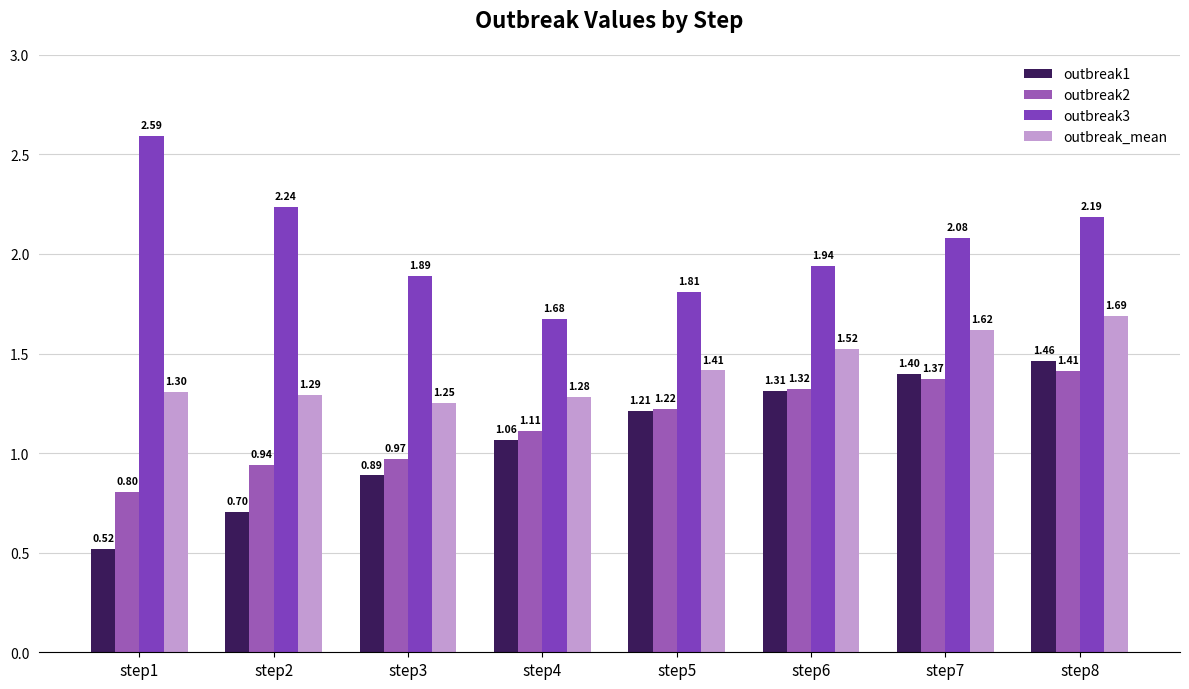

The value of outbreak_mean at step7 is 2.1. True or false?

False